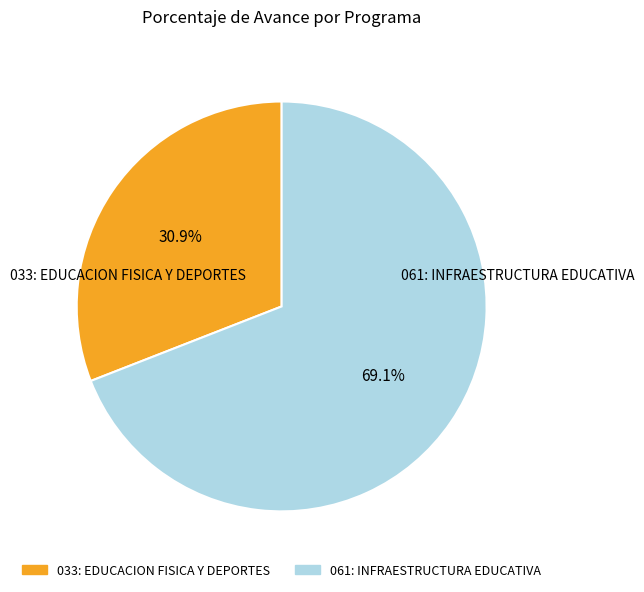

Combined, do 061: INFRAESTRUCTURA EDUCATIVA and 033: EDUCACION FISICA Y DEPORTES account for over 50%?

Yes